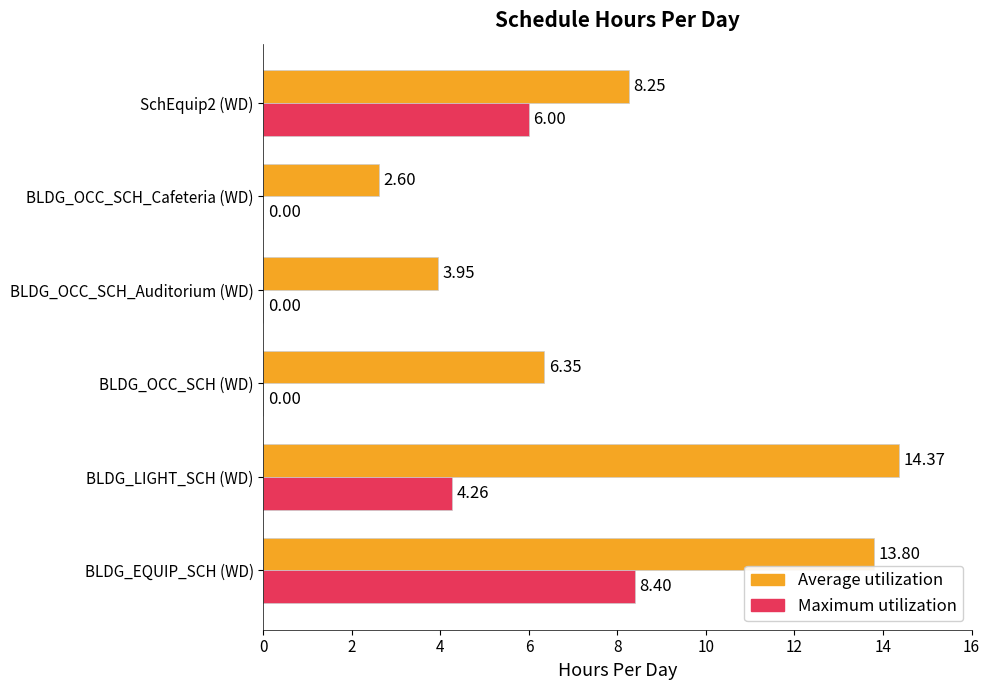

Which series has the largest total across all categories?

Average utilization